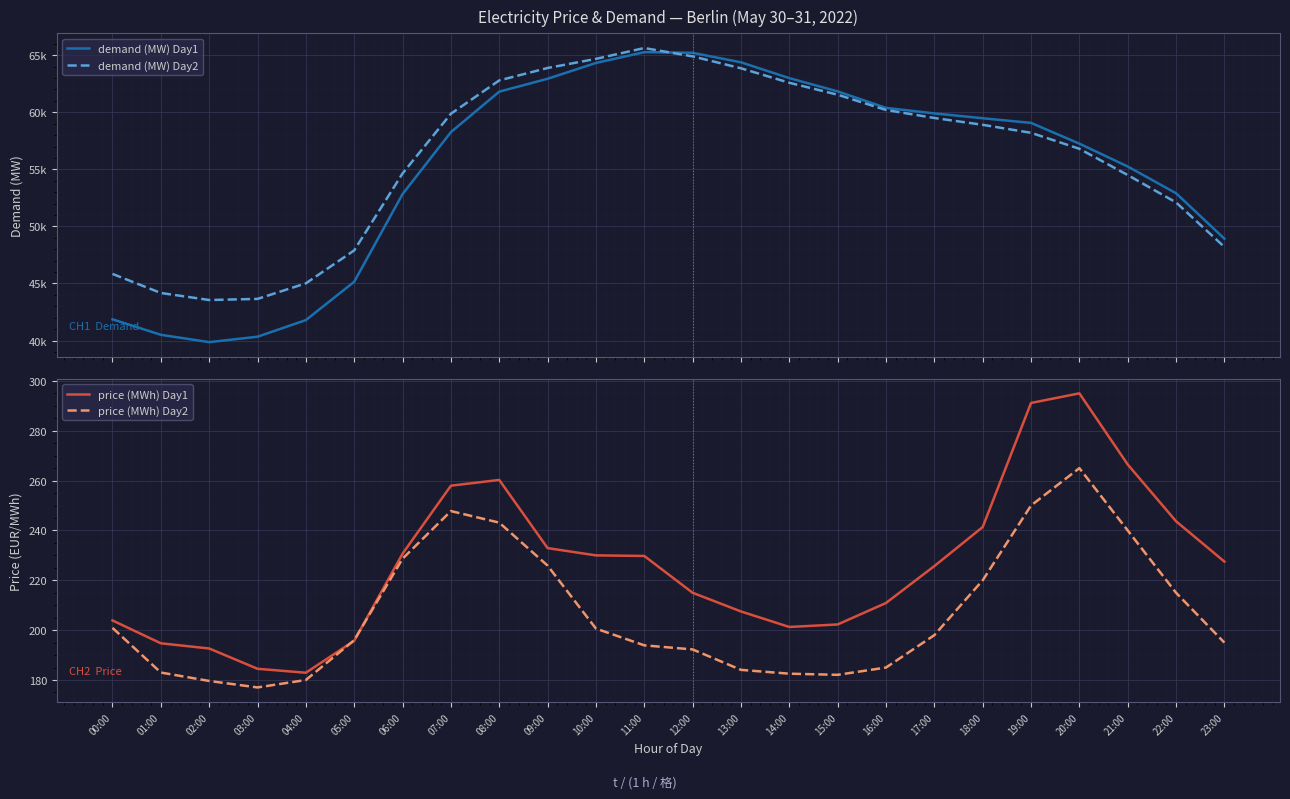

What is the spread (max minus min) of values at 08:00?

62547.1